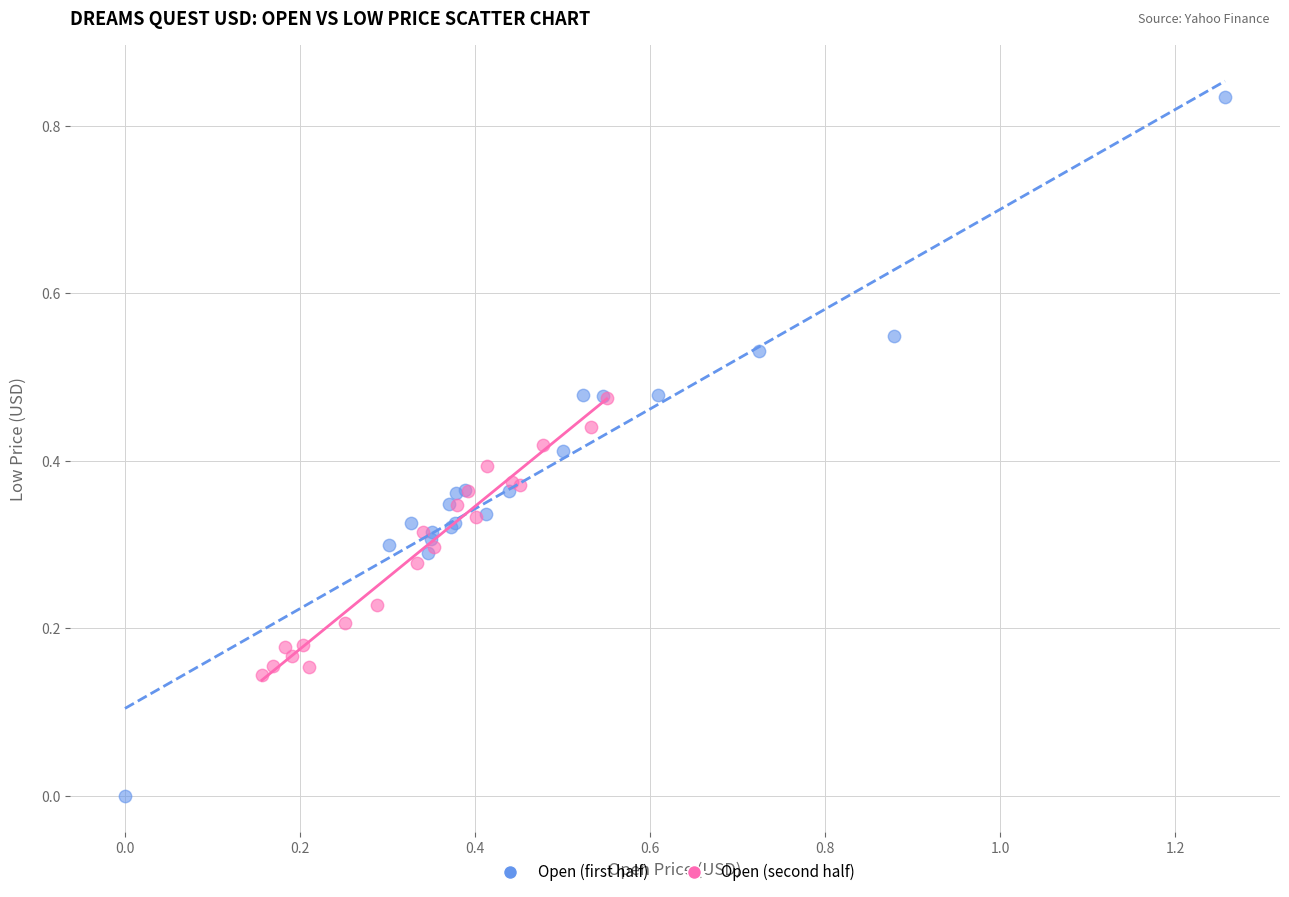

Which series contains the lowest Y value?

Open (first half)